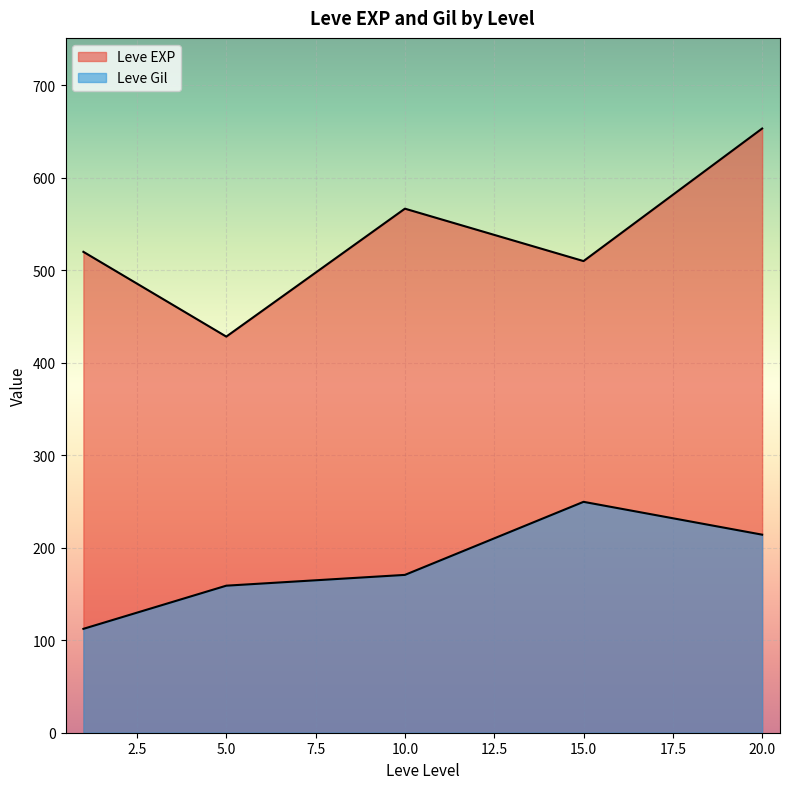

What is the average value of the Leve EXP series?

536